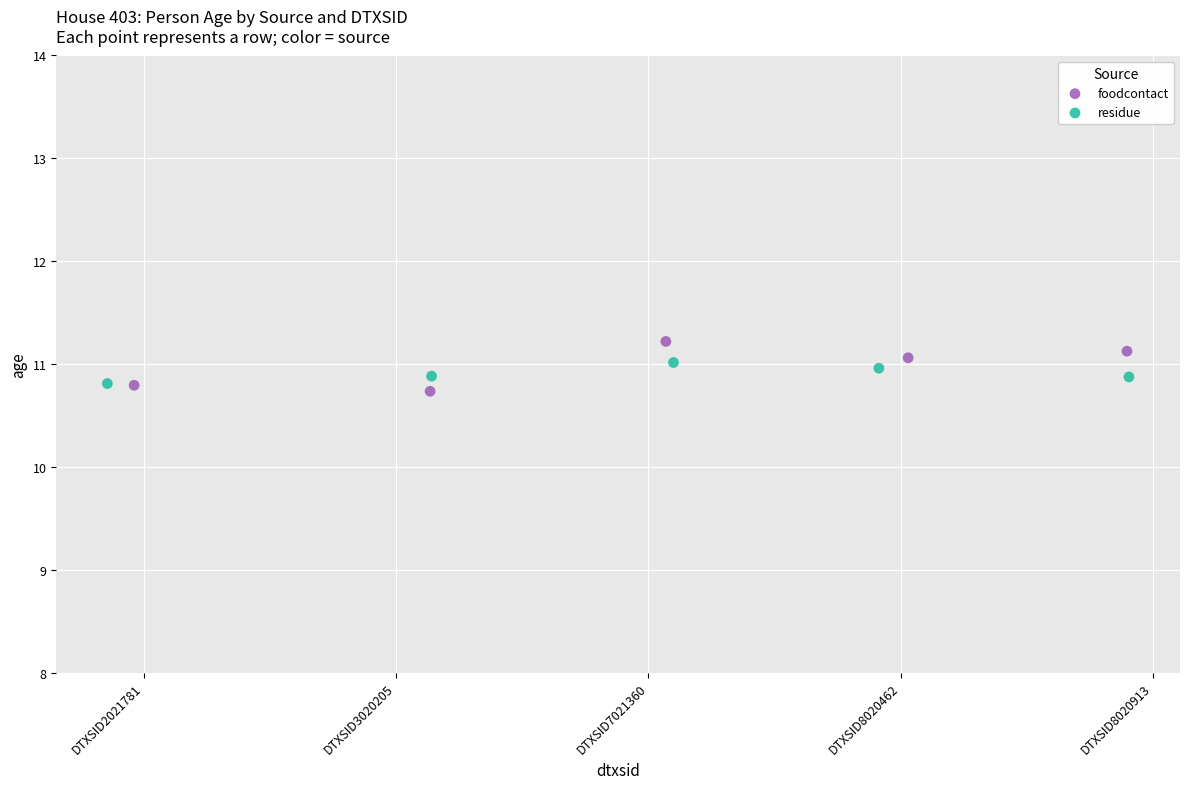

Which series has the widest spread of Y values?

foodcontact